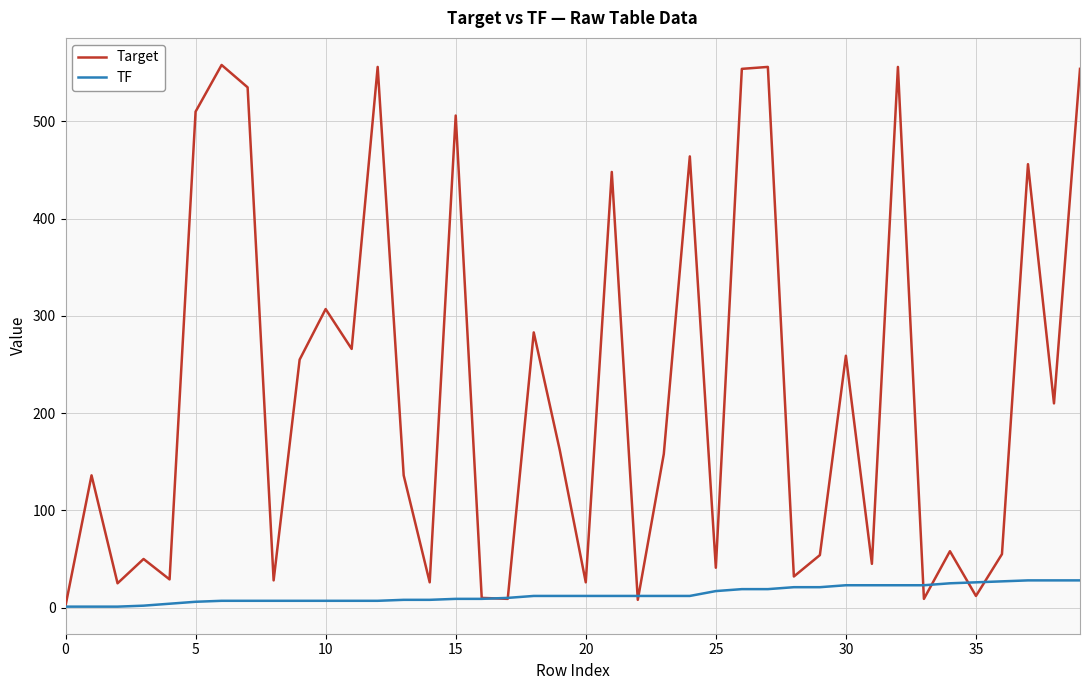

Which series has the largest total across all categories?

Target